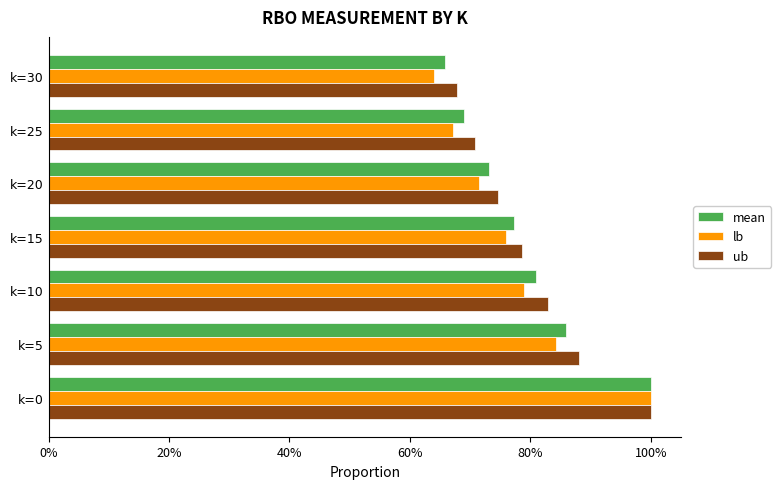

Which series has the largest range (max minus min)?

lb